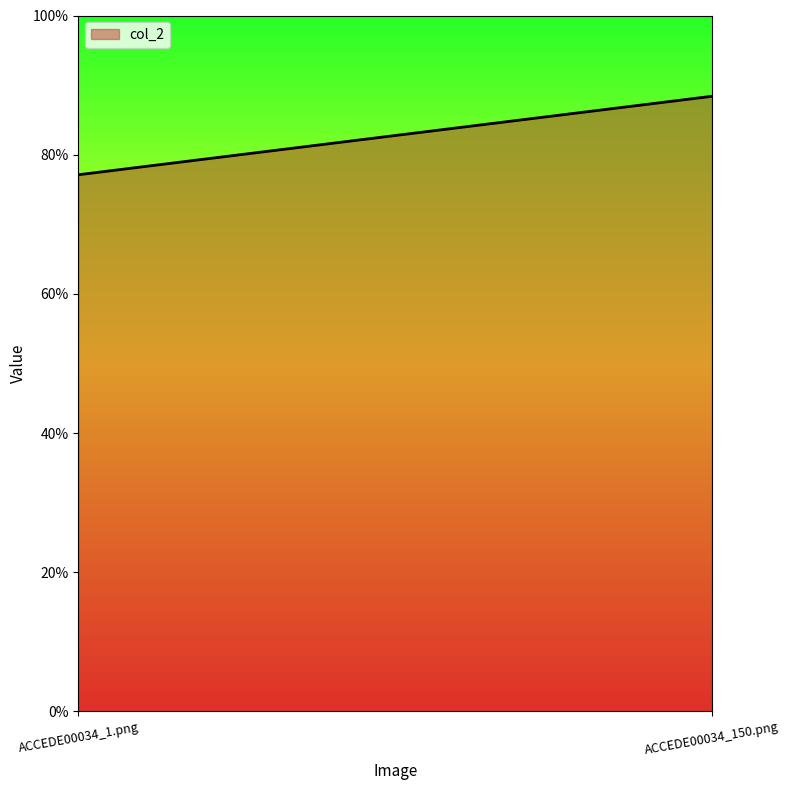

True or false: the data shows 0.8 at ACCEDE00034_1.png.

True